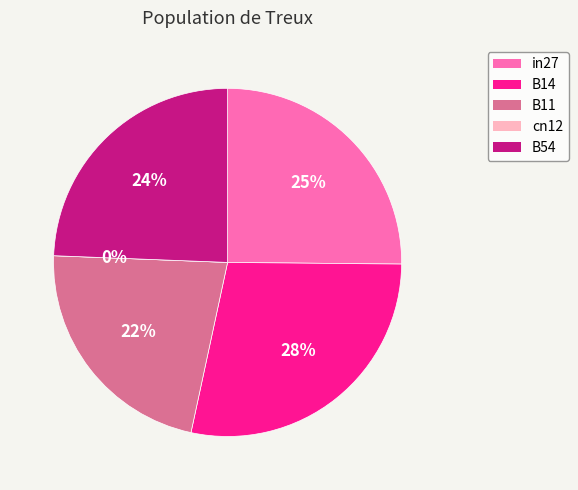

True or false: cn12 accounts for 0% of the total.

True